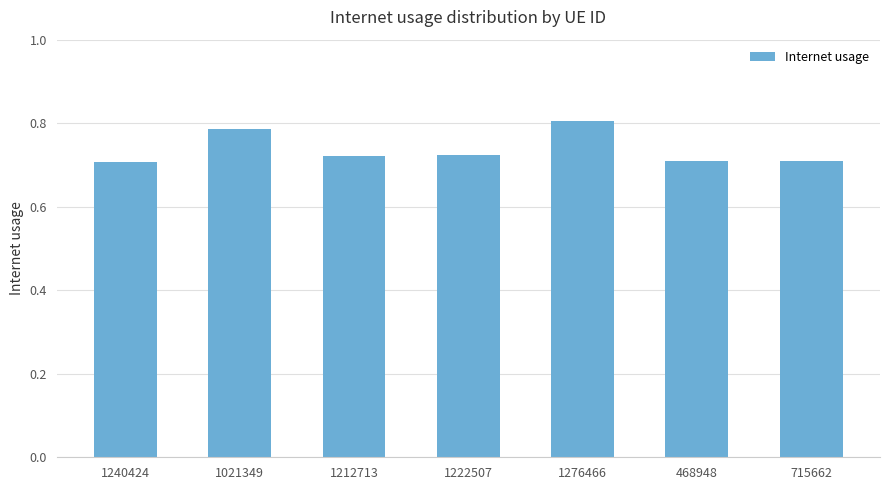

What is the label of the 6th bar from the right?

1021349